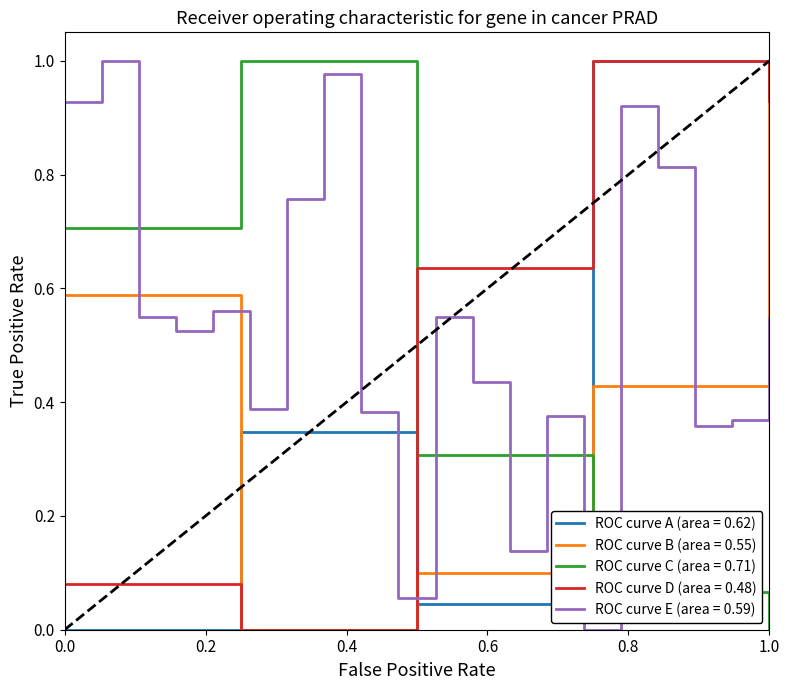

The value of ROC curve E (area = 0.59) at 0.0 is 1.5. True or false?

False